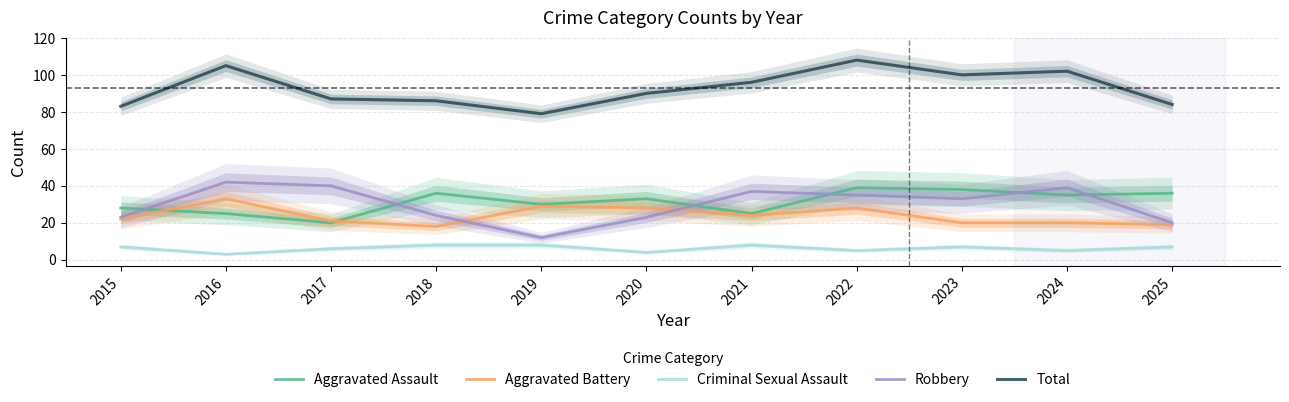

Which series has the widest spread of values?

Robbery